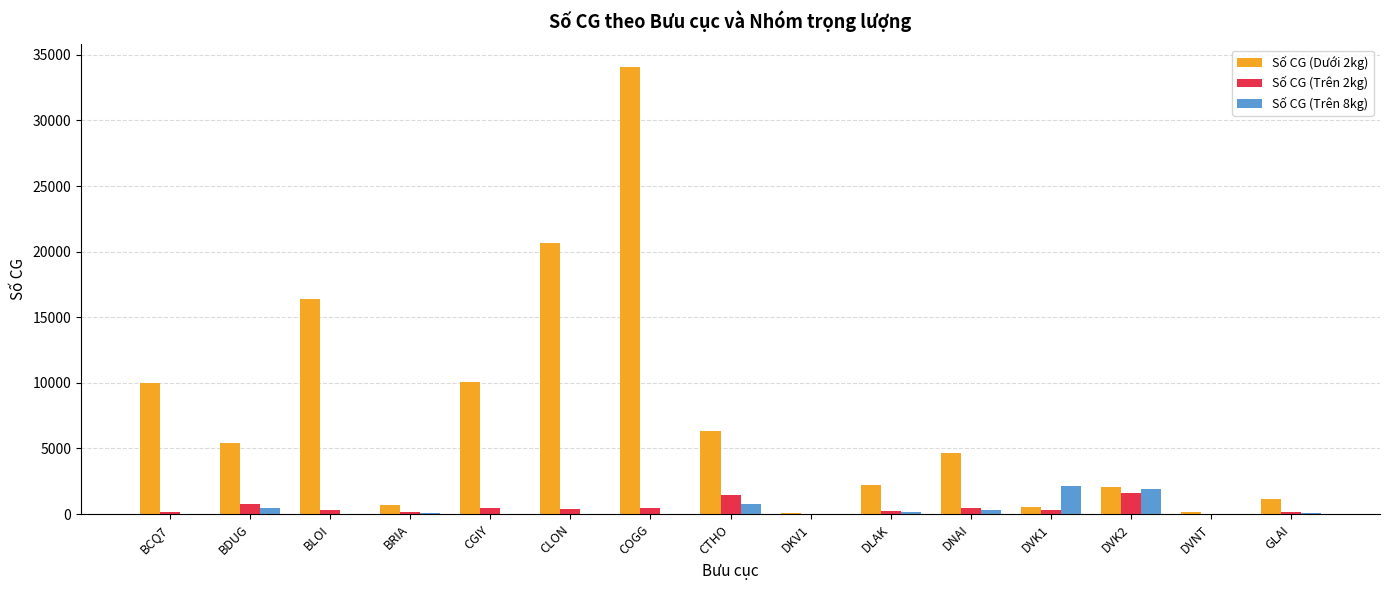

Is the value of Số CG (Trên 8kg) at BLOI greater than the value of Số CG (Dưới 2kg) at COGG?

No